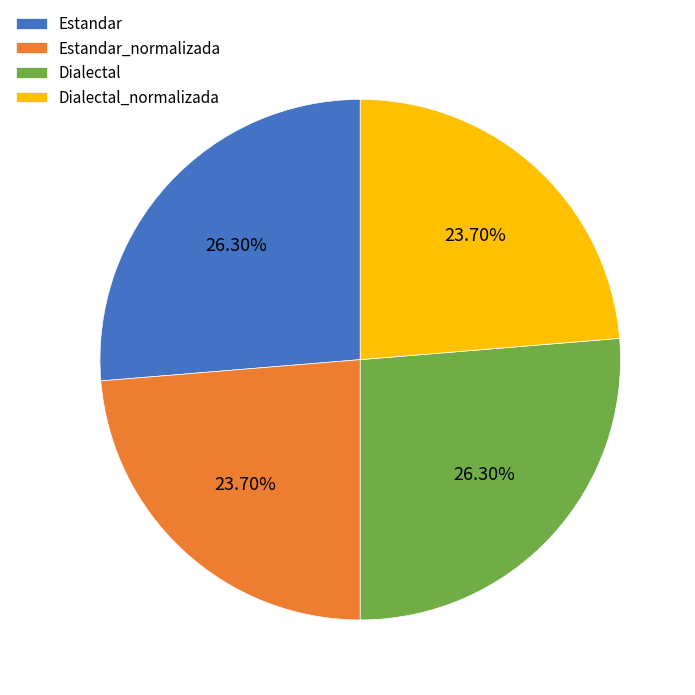

How many segments does this pie chart have?

4